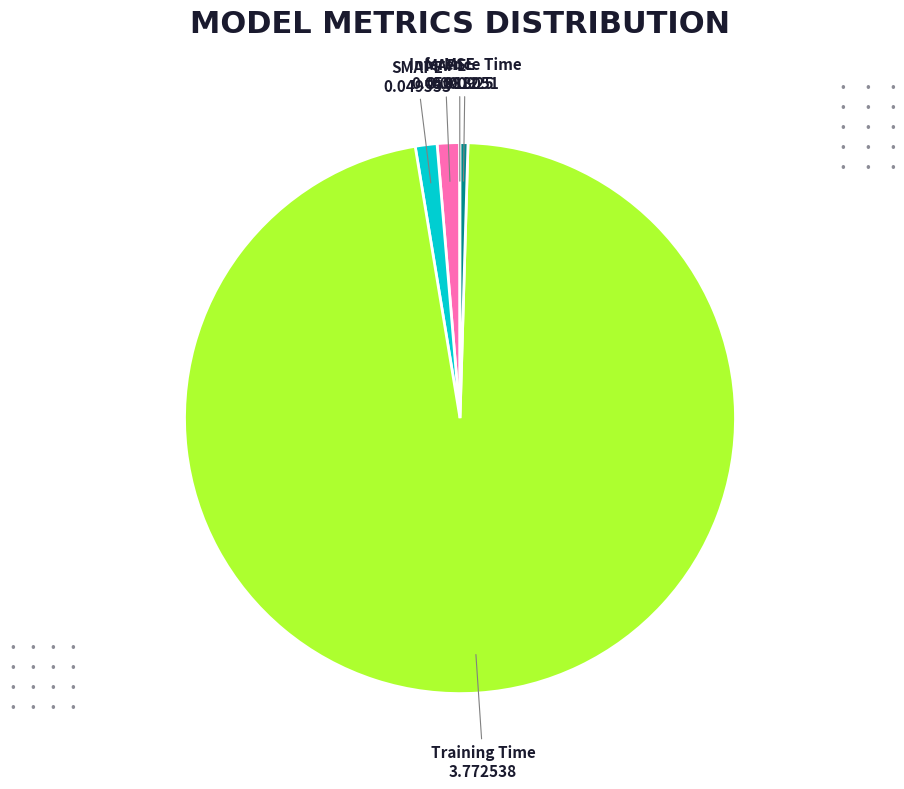

Does any single category account for the majority?

Yes